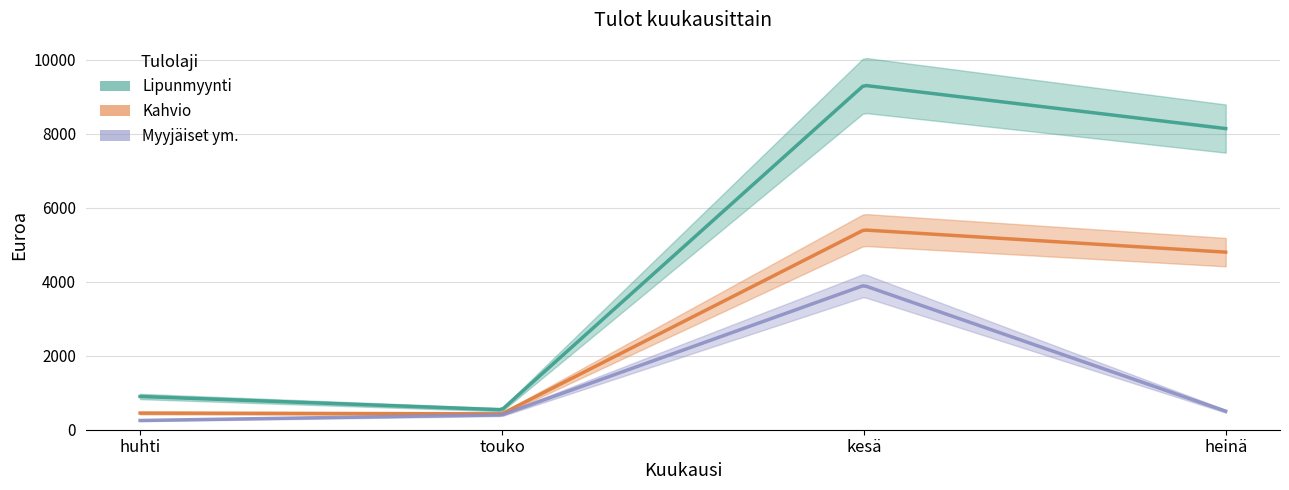

The value of Kahvio at touko is 265. True or false?

False